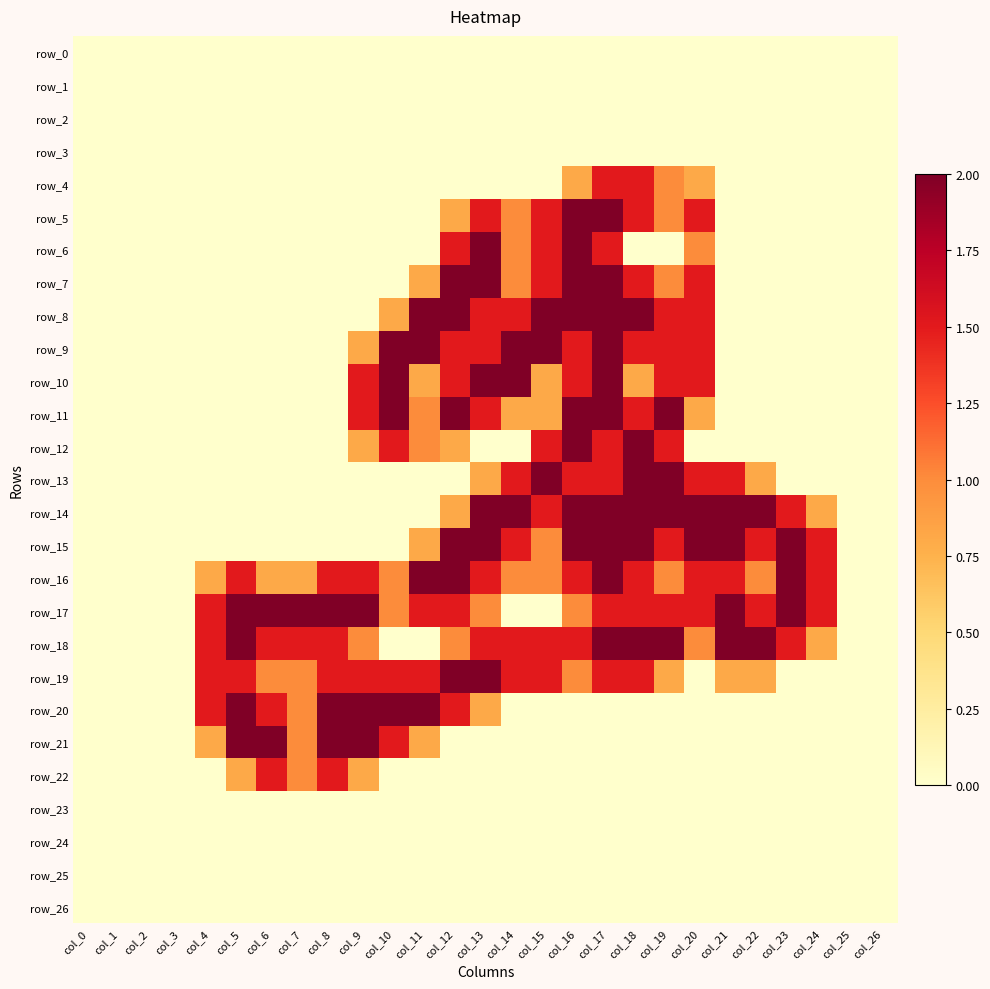

Which series has the largest total across all categories?

row_17